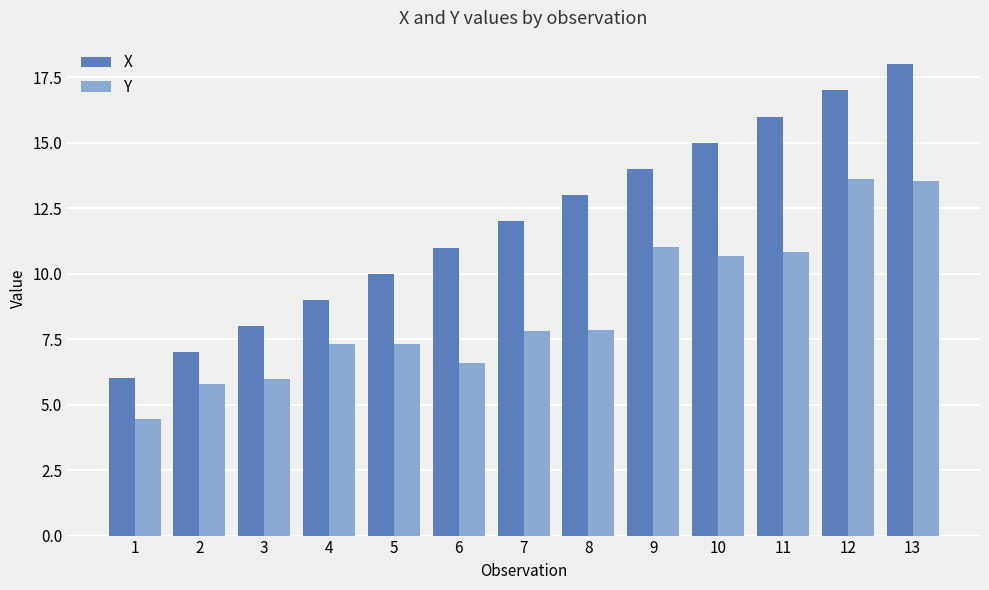

List the series in order of their overall mean, lowest first.

Y, X